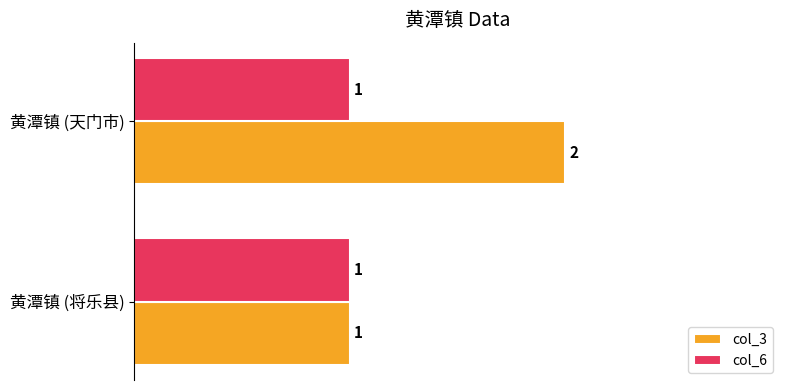

What is the sum of all col_3 values?

3